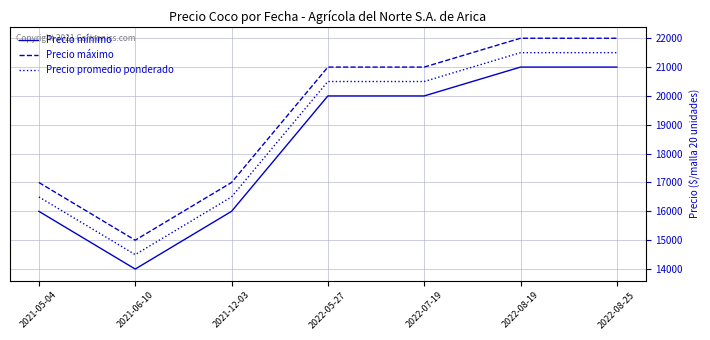

What value does the Precio mínimo series have at 2021-06-10?

14000